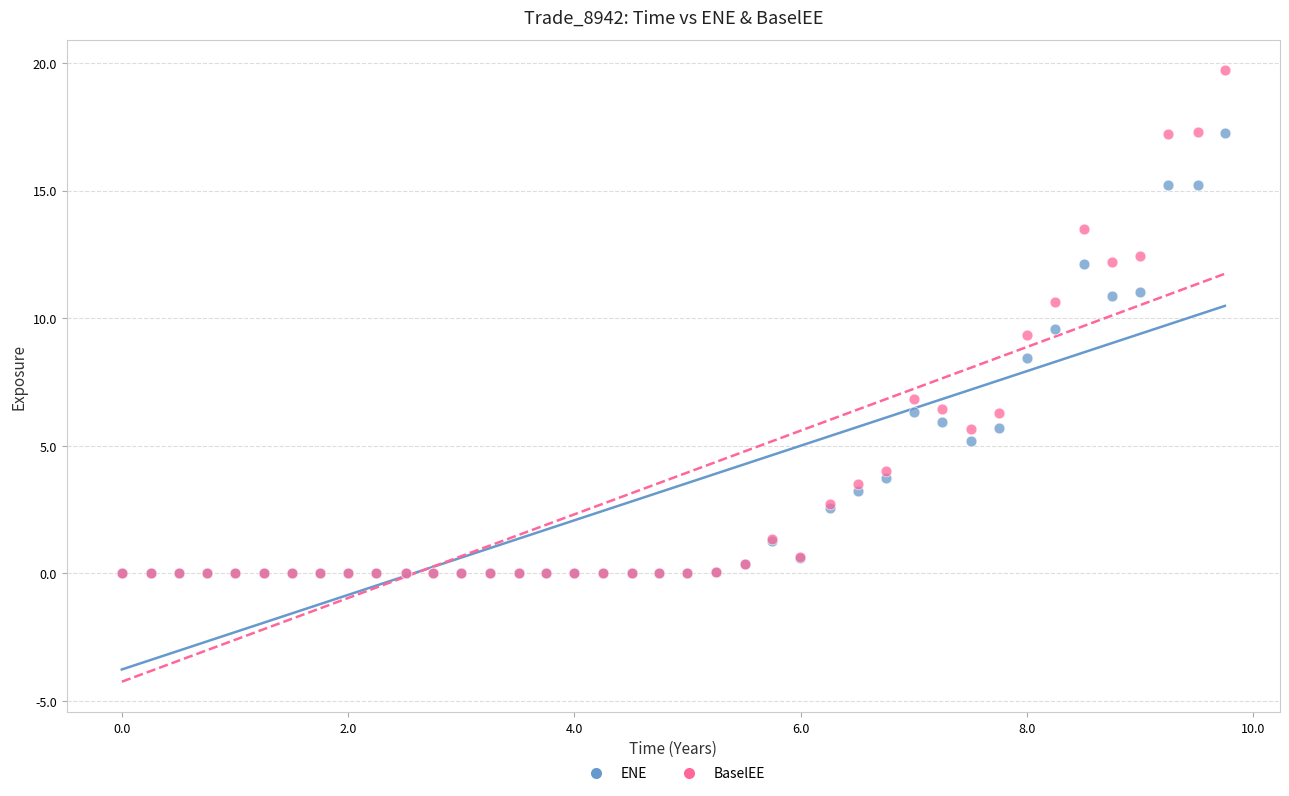

What are all the series names shown in the legend?

ENE, BaselEE